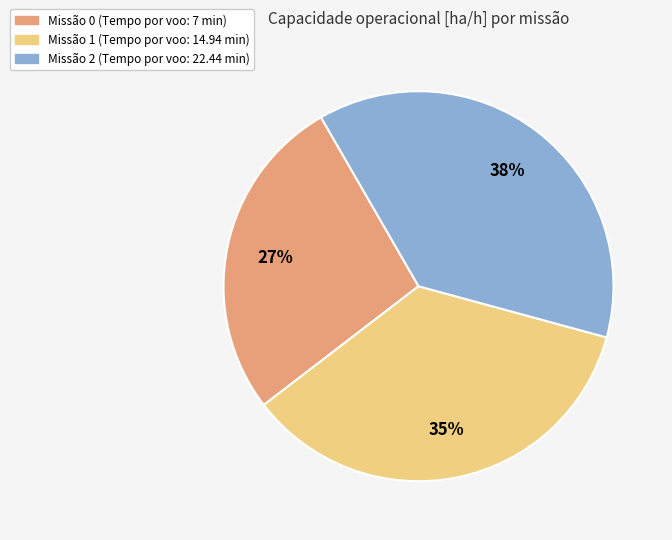

To the nearest percent, what percentage of the pie is Missão 1 (Tempo por voo: 14.94 min)?

35%